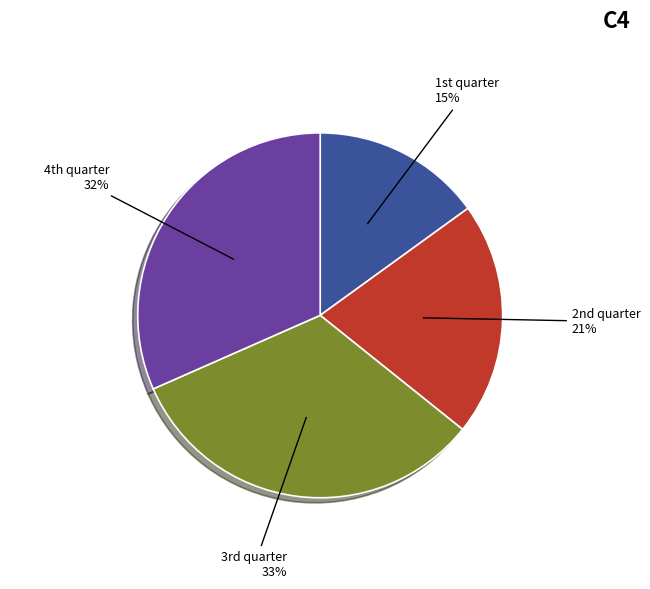

To the nearest percent, what is the difference between the largest and smallest slice percentages?

18%